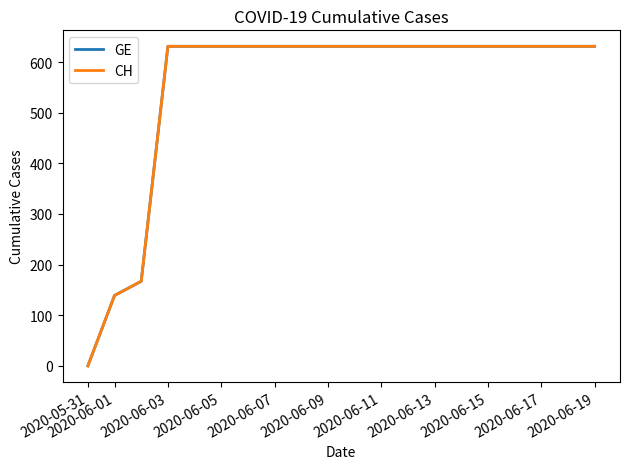

True or false: CH and GE cross at least once.

False